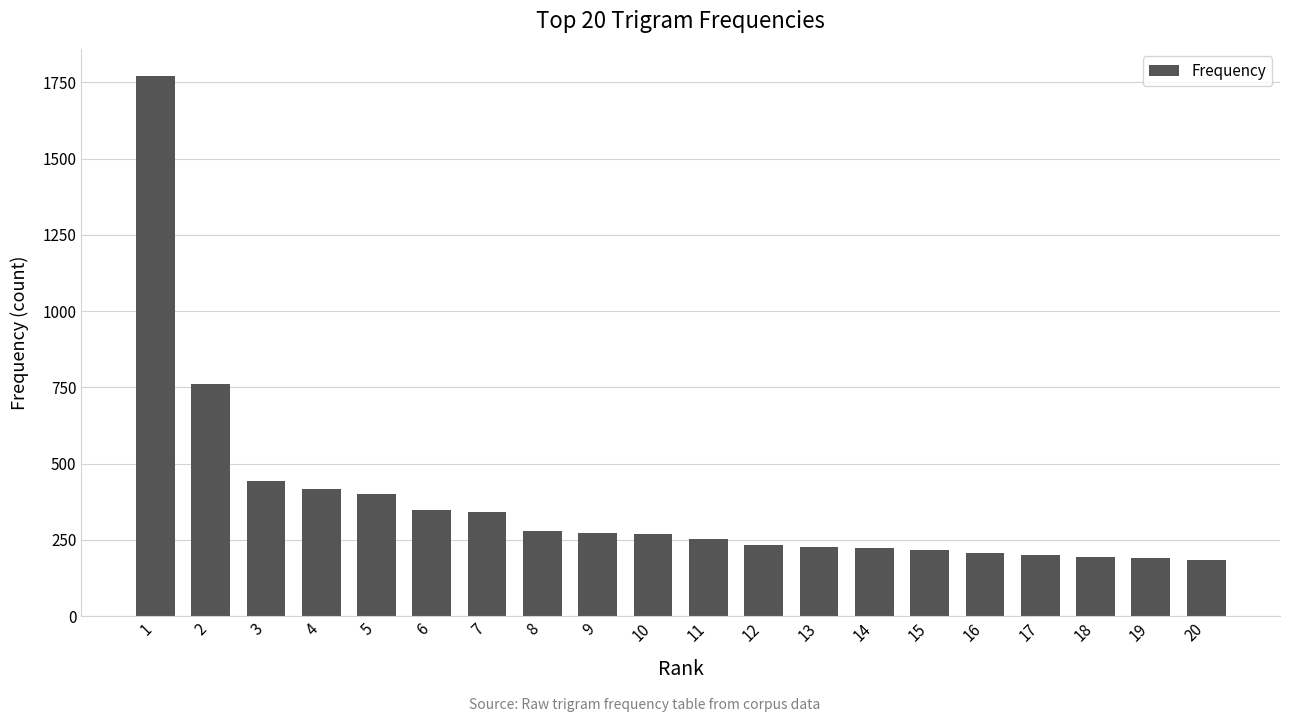

What is the difference between the values at 19 and 13?

39